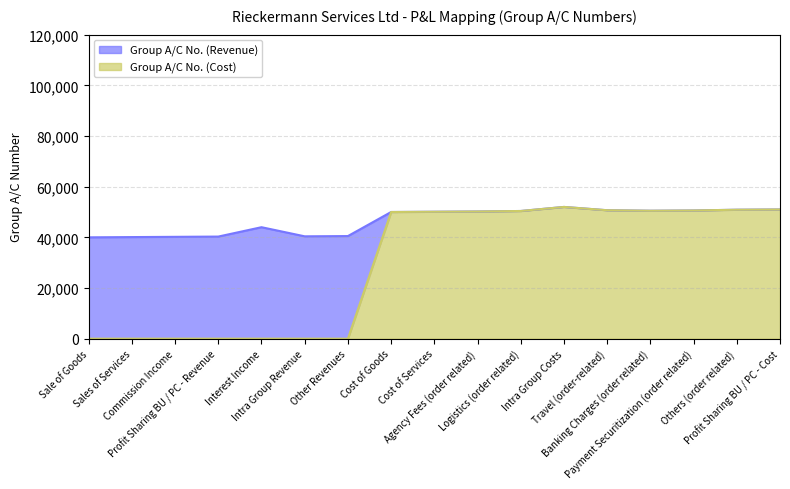

What is the difference between the maximum and minimum values in the Group A/C No. (Cost) series?

52000